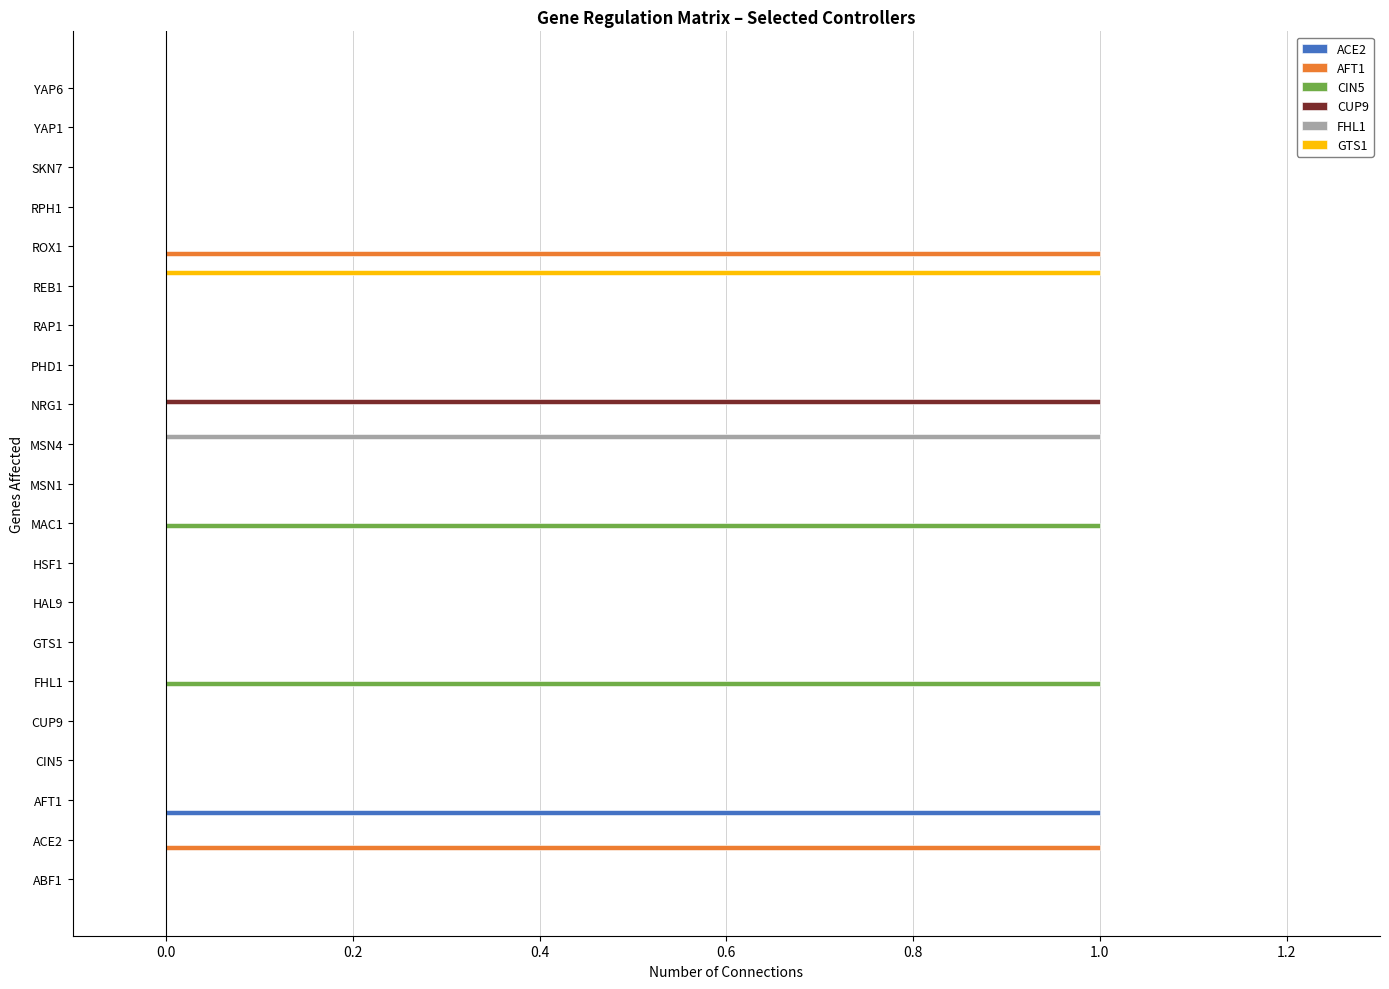

The CUP9 series shows -1 at ABF1. True or false?

False